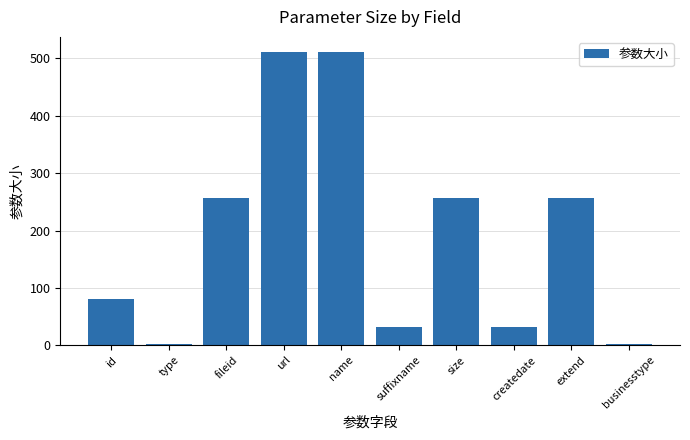

What is the label of the 6th bar from the right?

name